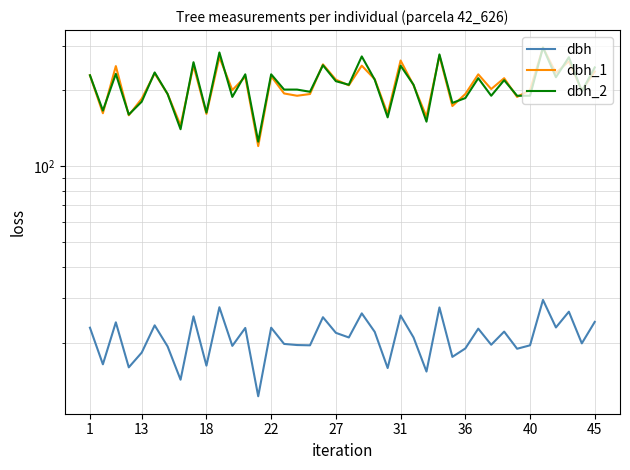

True or false: dbh_1 and dbh intersect in this chart.

False